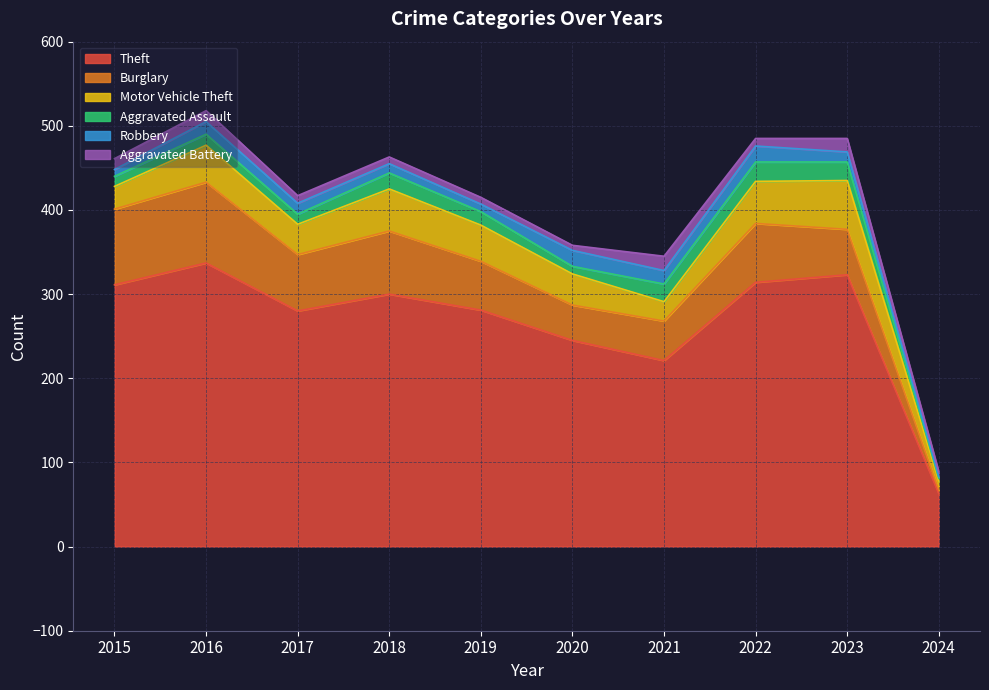

Does the chart display data point markers on the line(s)?

No